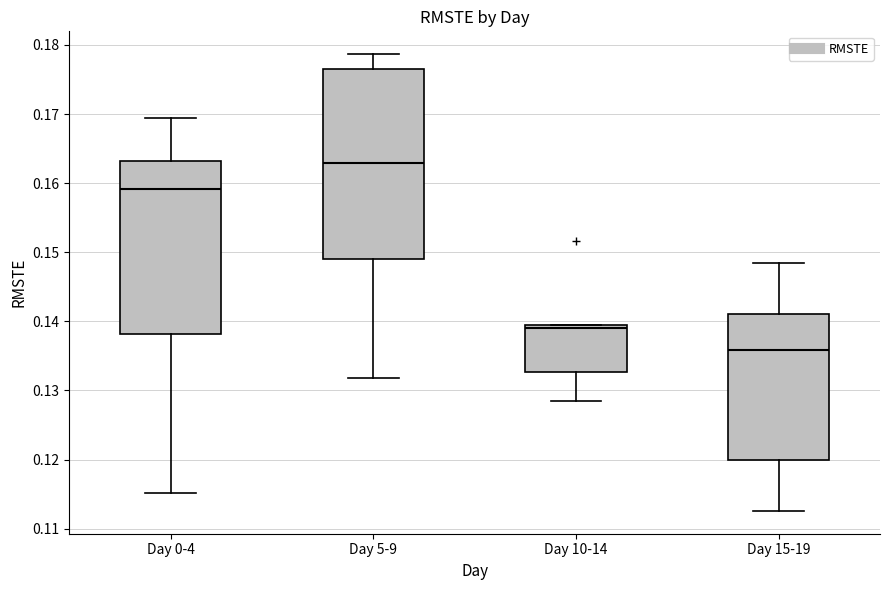

Which box's median line is the highest?

Day 5-9